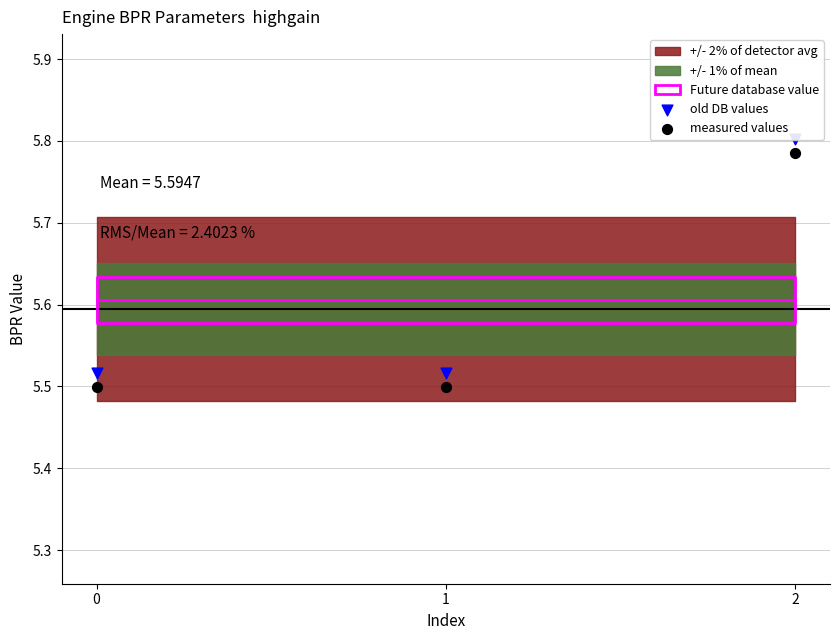

At which category is the sum across all series the highest?

2